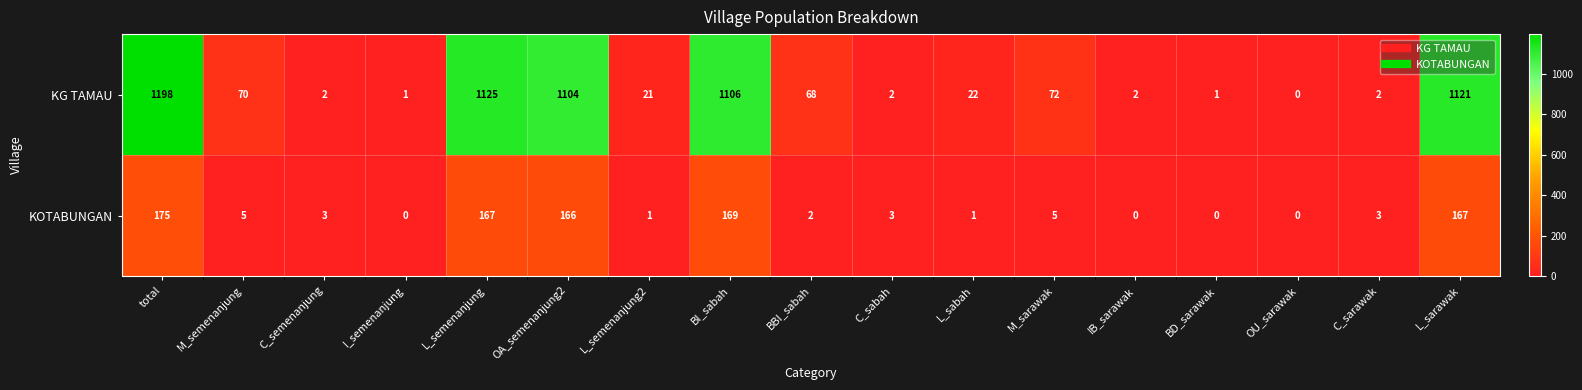

What is the sum of the KG TAMAU values at total and C_semenanjung?

1200